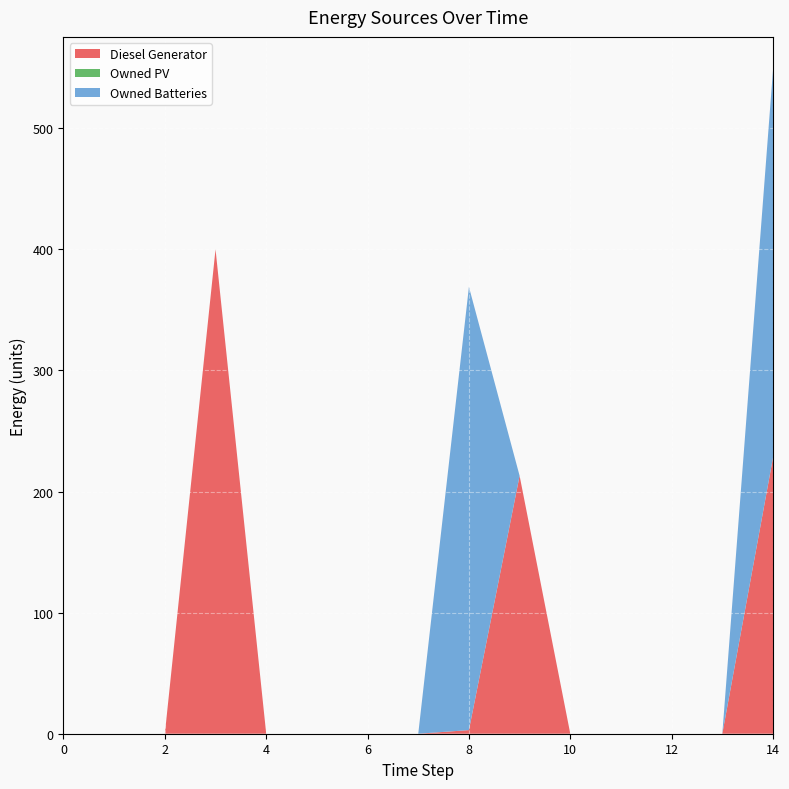

Reading left to right, transcribe all the data shown in this chart.

Diesel Generator: 0=0.0	1=0.0	2=0.0	3=400.0	4=0.0	5=0.0	6=0.0	7=0.0	8=3.0	9=213.0	10=0.0	11=0.0	12=0.0	13=0.0	14=228.0
Owned PV: 0=0.0	1=0.0	2=0.0	3=0.0	4=0.0	5=0.0	6=0.0	7=0.0	8=0.0	9=0.0	10=0.0	11=0.0	12=0.0	13=0.0	14=0.0
Owned Batteries: 0=0.0	1=0.0	2=0.0	3=0.0	4=0.0	5=0.0	6=0.0	7=0.0	8=366.0	9=0.0	10=0.0	11=0.0	12=0.0	13=0.0	14=320.0